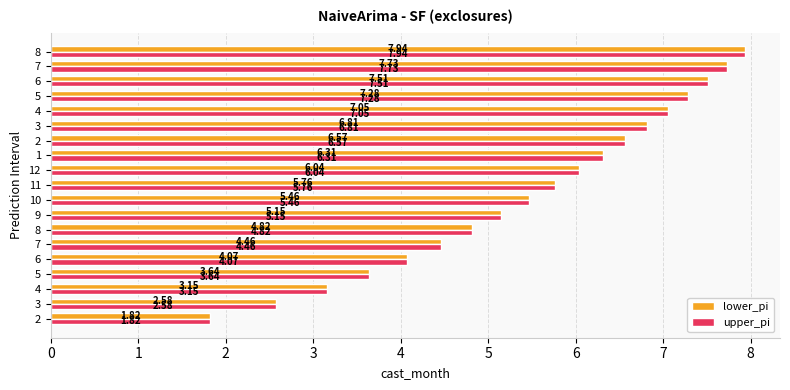

Count the number of categories in the chart.

19